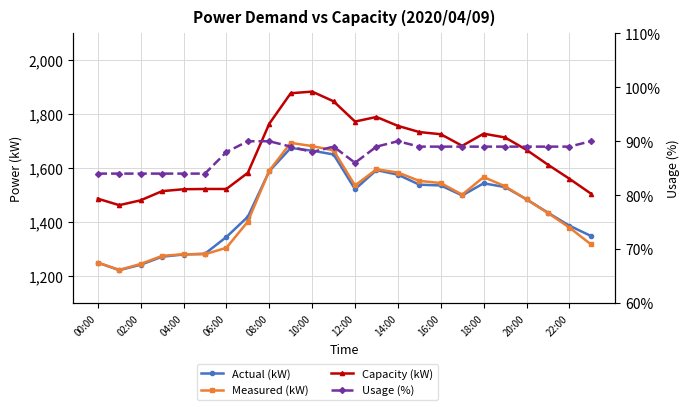

What is the label of the 10th point from the right?

14:00